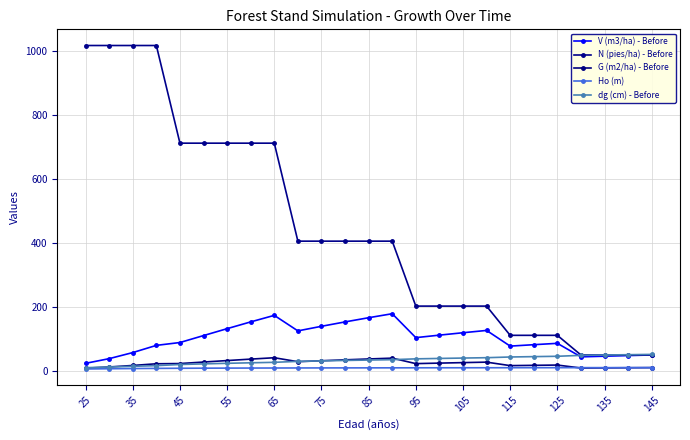

Is this an area chart (filled region under the line)?

No